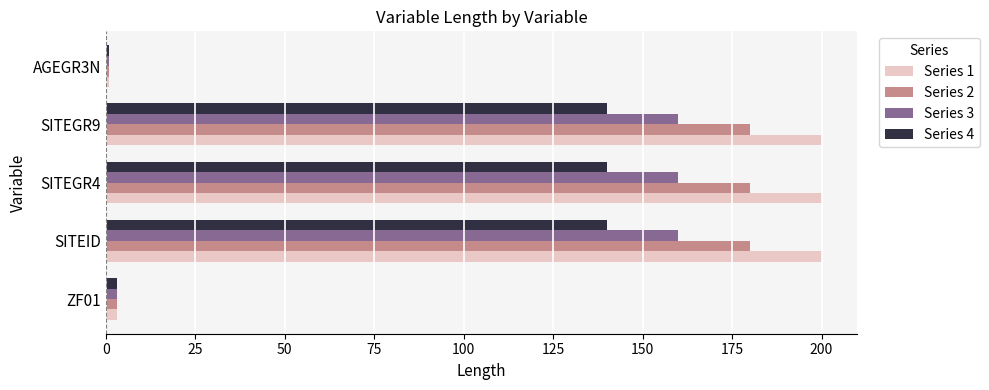

What is the sum of all Series 2 values?

544